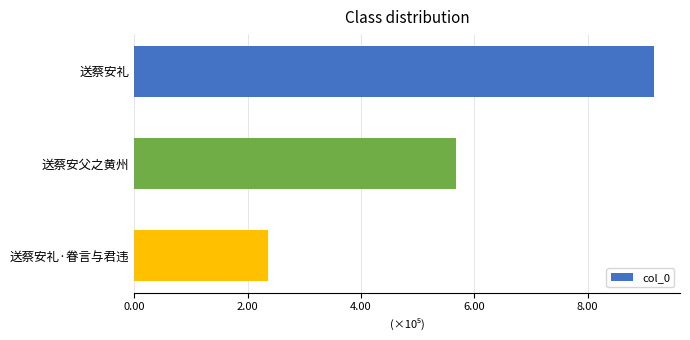

Count the values in the range 235787 to 916984.

3